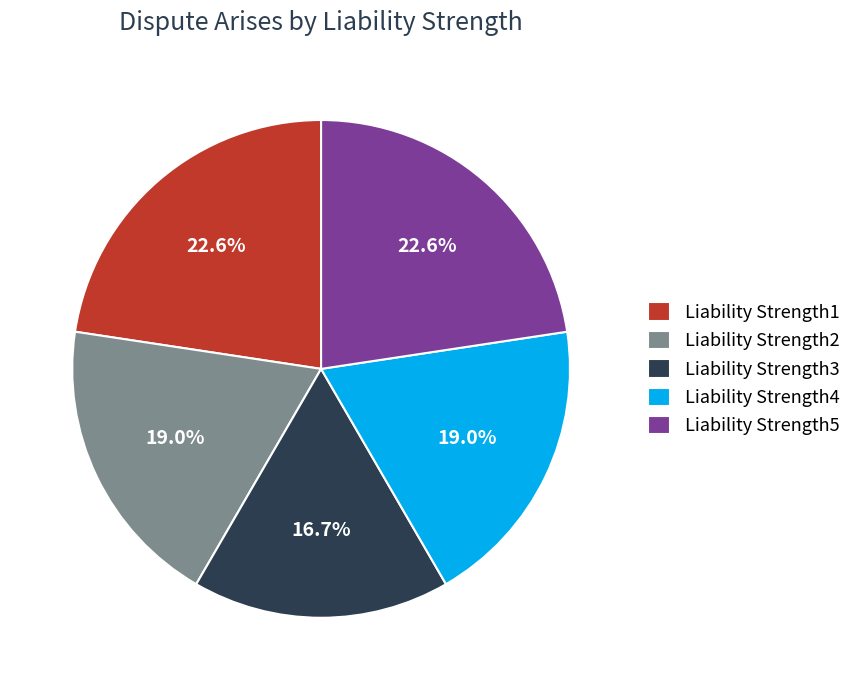

Which category has the smallest portion of the pie?

Liability Strength3